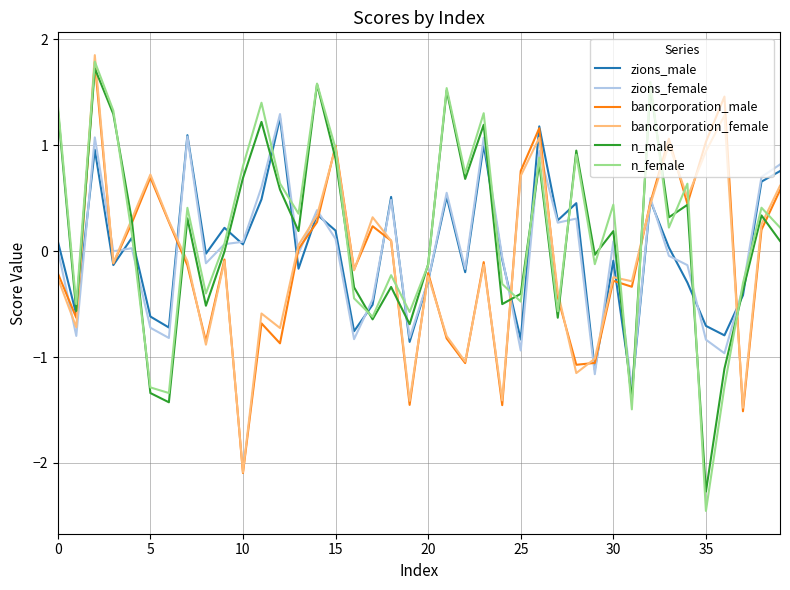

Which series has the widest spread of values?

n_female